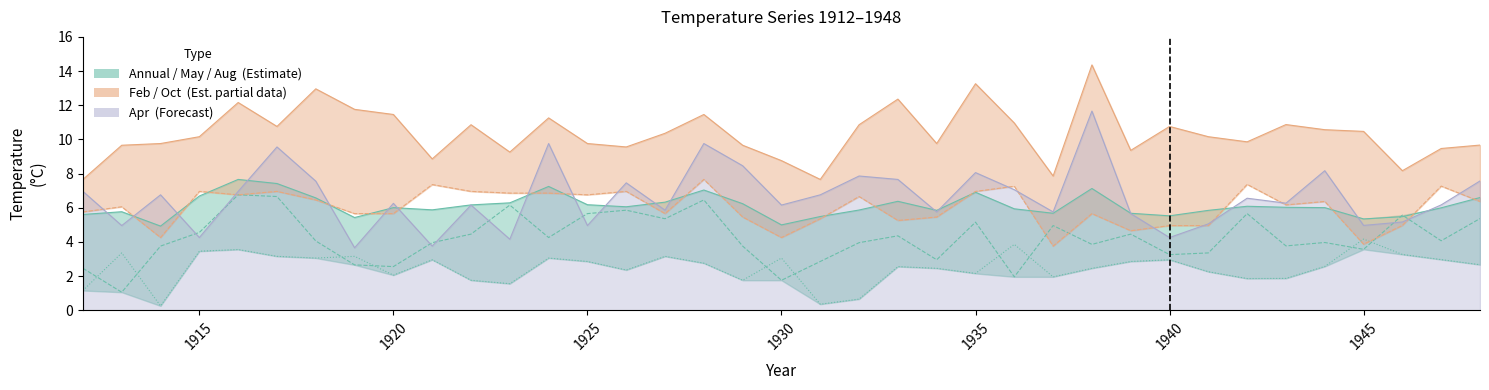

Which series has the largest total across all categories?

Feb